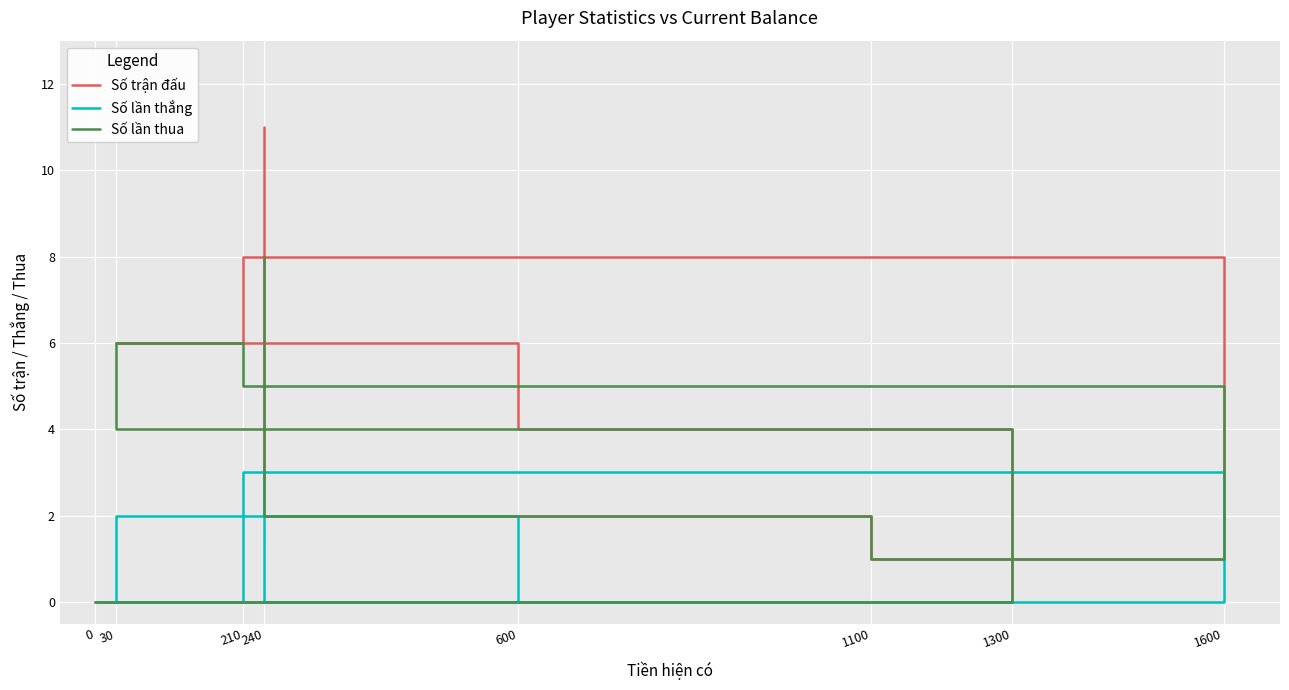

Read the Số trận đấu value at 210, to the nearest 10.

10